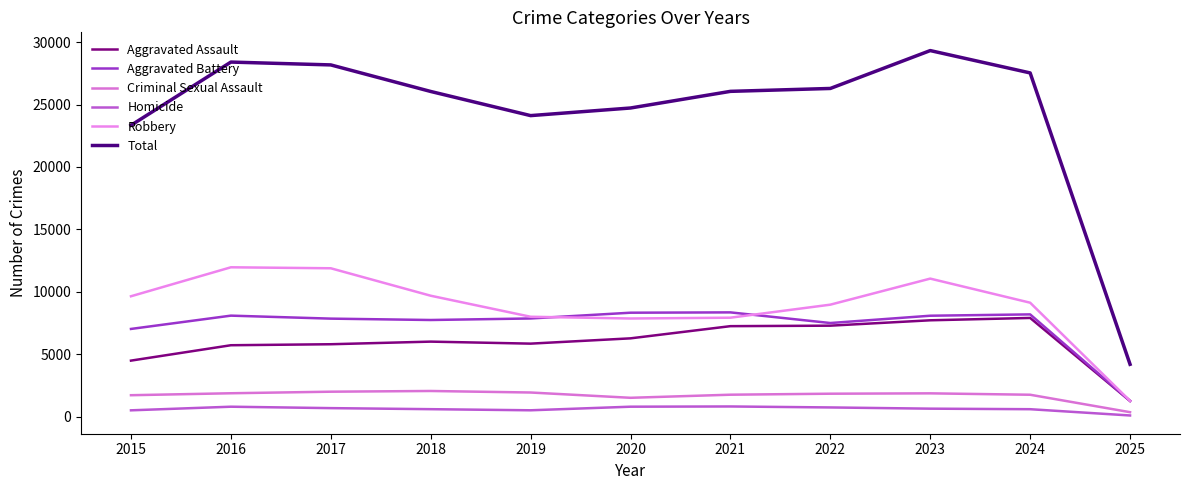

Which series has the largest range (max minus min)?

Total